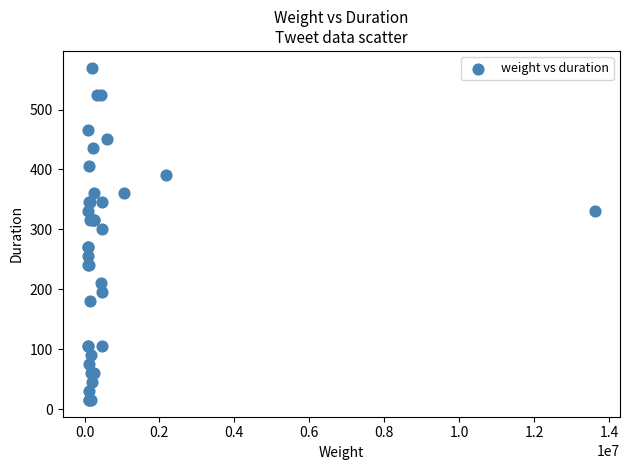

What Y value in the scatter plot is closest to 292?

300